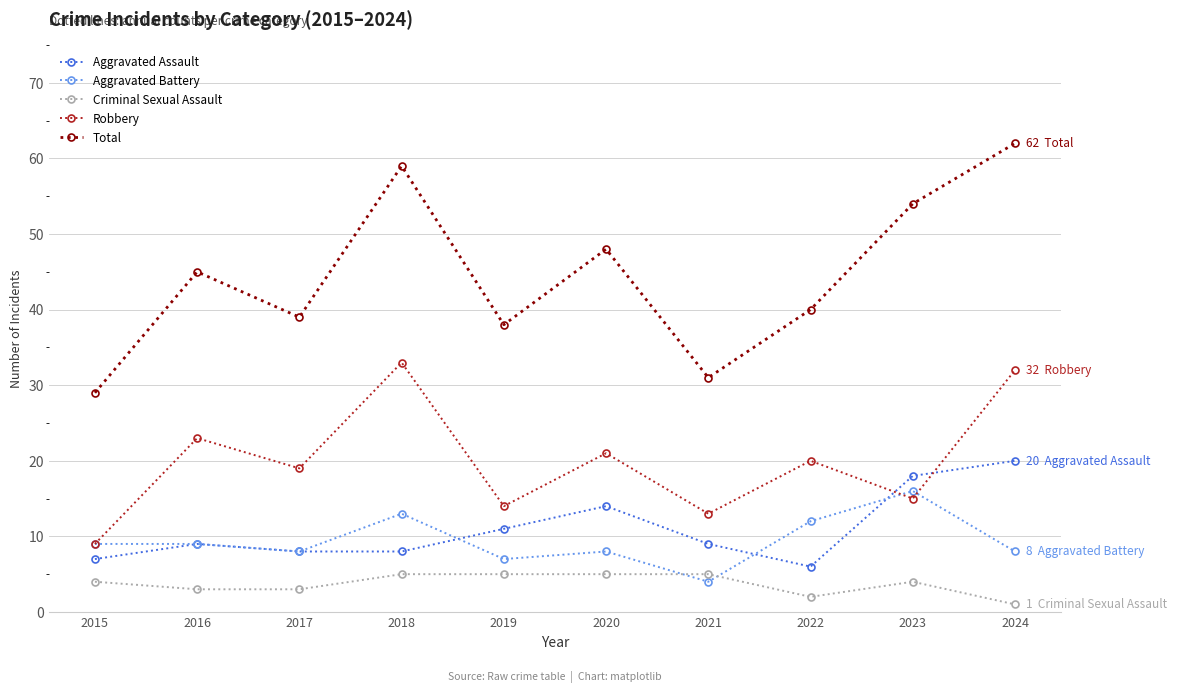

Which series has the largest total across all categories?

Total